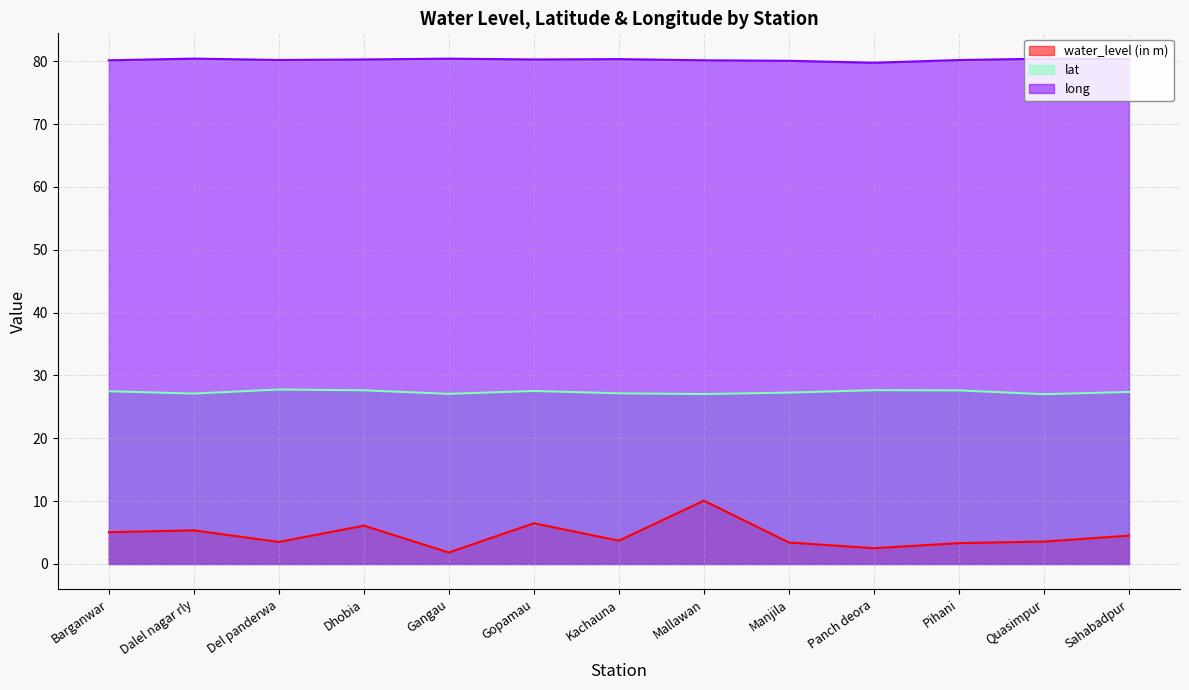

True or false: long has more than 1 interior local peaks.

True